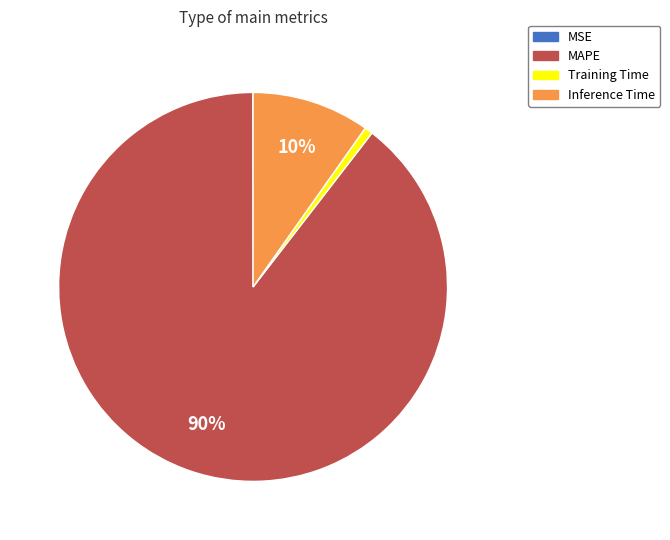

Which category accounts for the majority?

MAPE